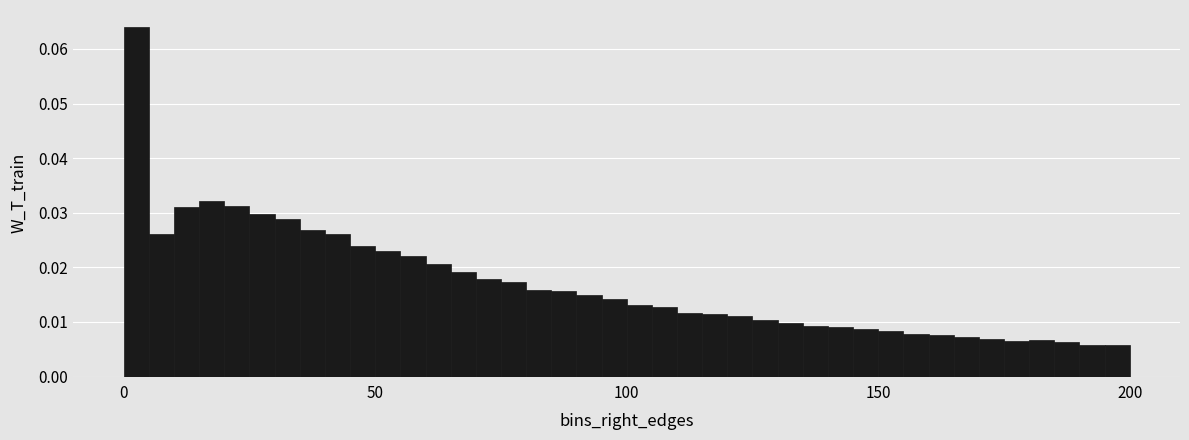

Around what value on the x-axis is the tallest bar? Give the approximate position of its centre, as read against the axis.

5